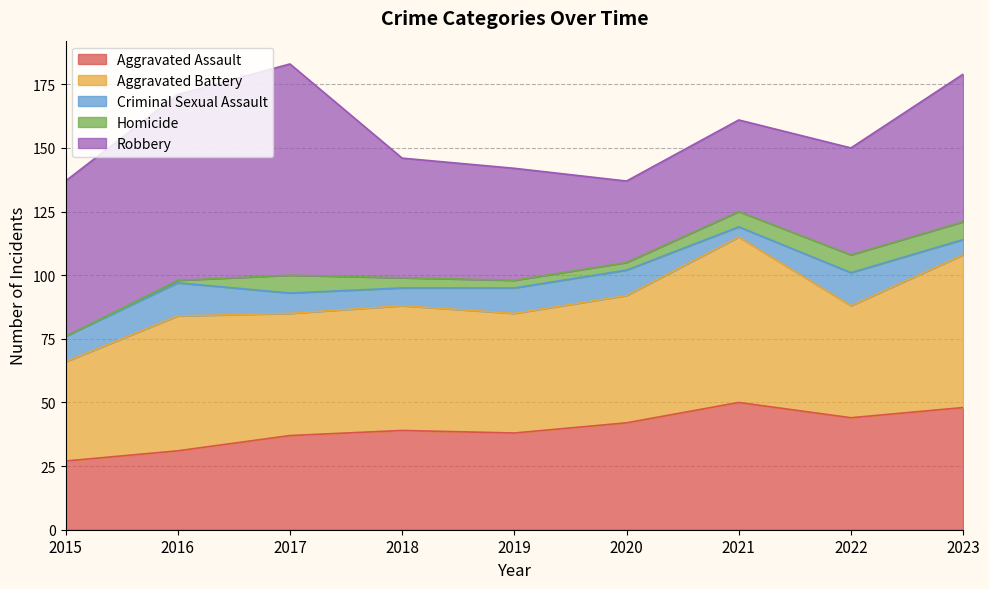

At how many categories does at least one series exceed 5?

9